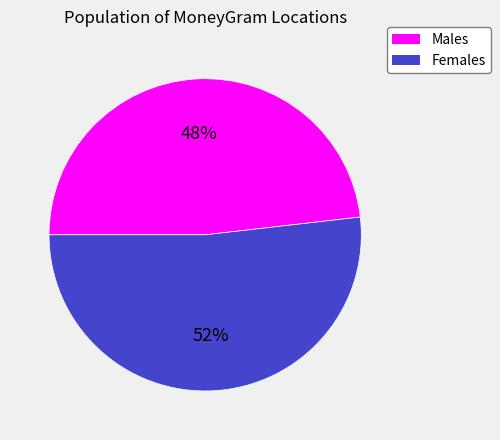

Does any single category account for the majority?

Yes